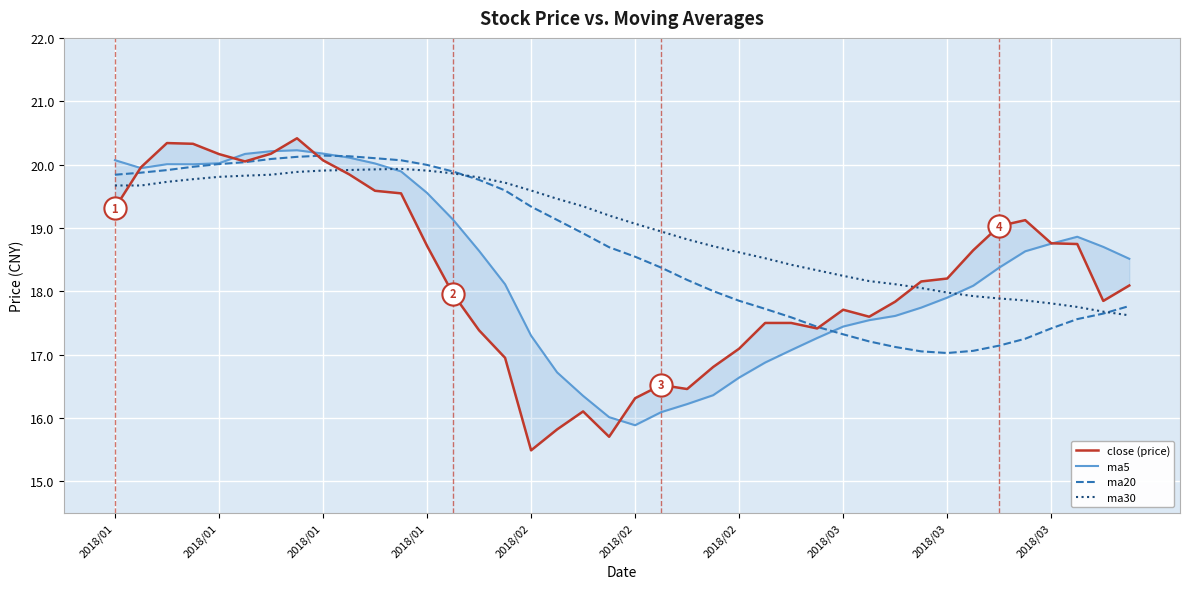

How many times do close (price) and ma5 cross each other?

6